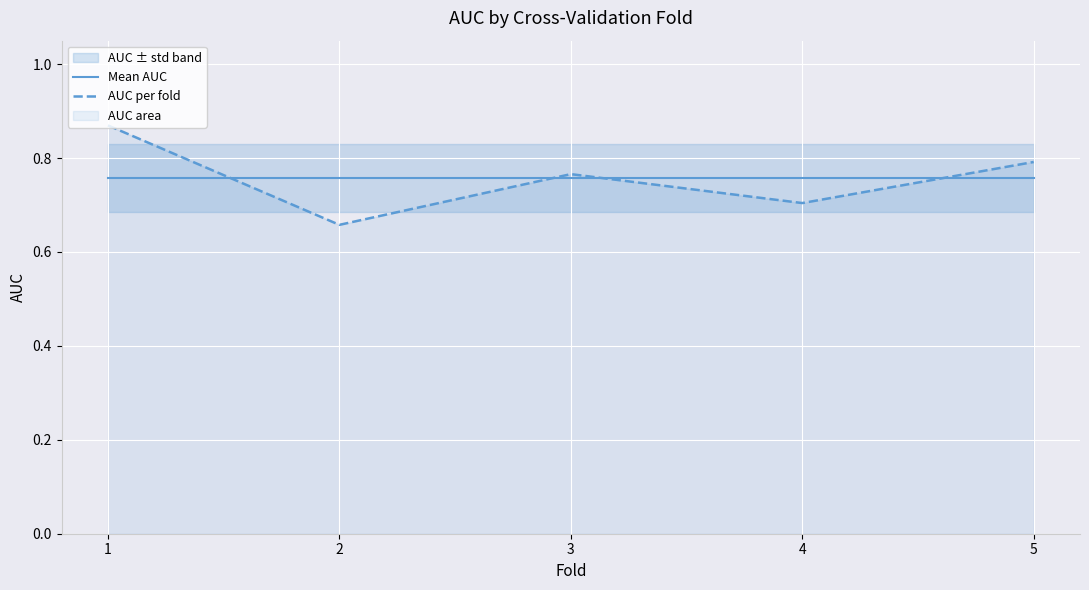

At which category does AUC per fold reach its first local peak?

3